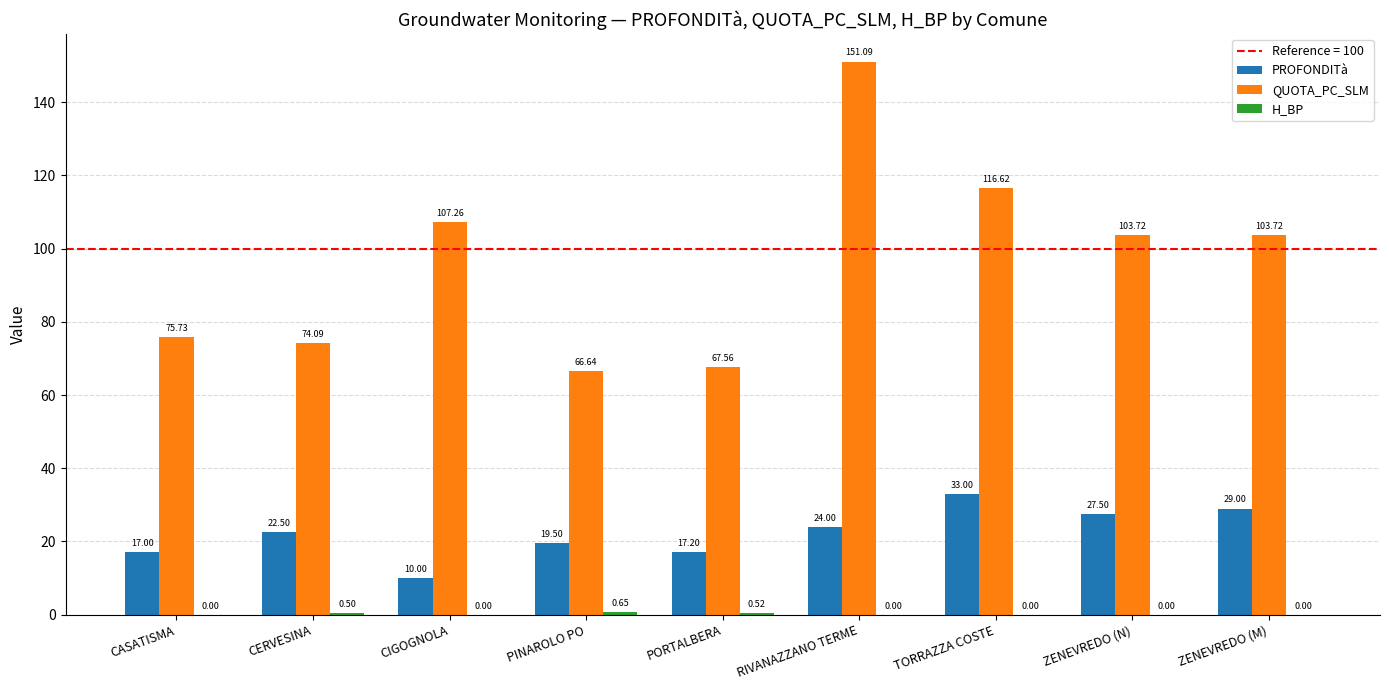

Which series changed the most between CIGOGNOLA and PORTALBERA?

QUOTA_PC_SLM